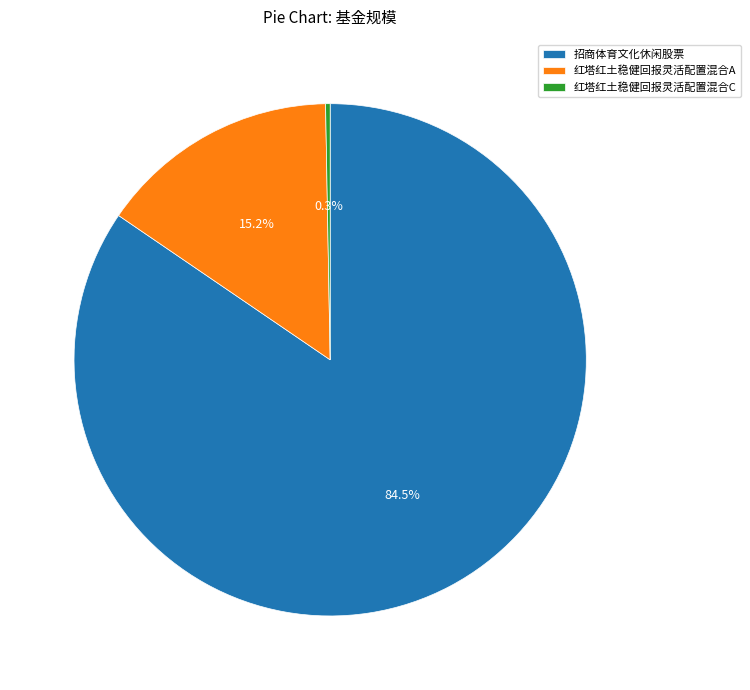

What is the total percentage of 红塔红土稳健回报灵活配置混合A and 红塔红土稳健回报灵活配置混合C?

15.5%